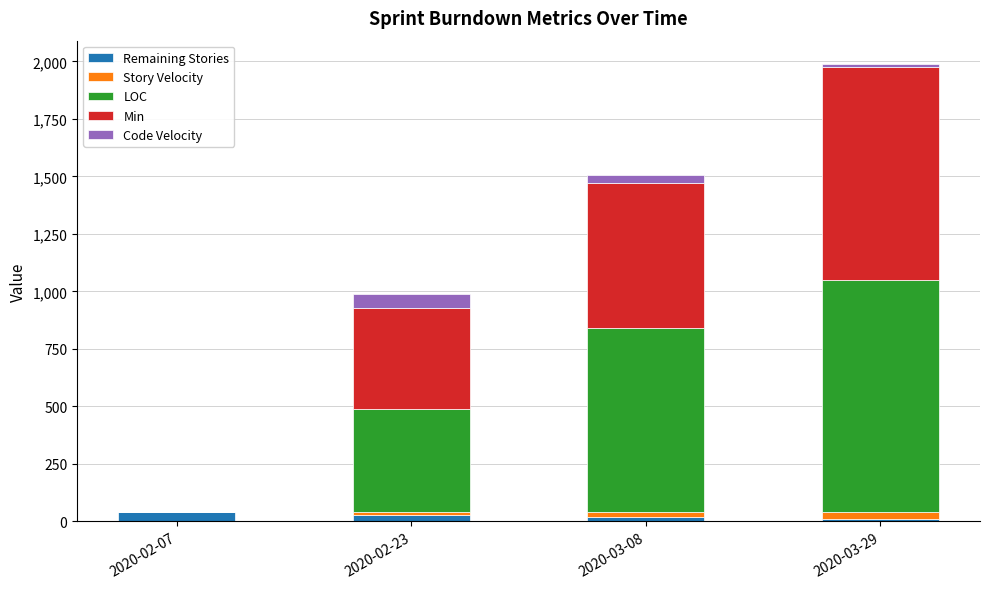

At which category is the sum across all series the highest?

2020-03-29